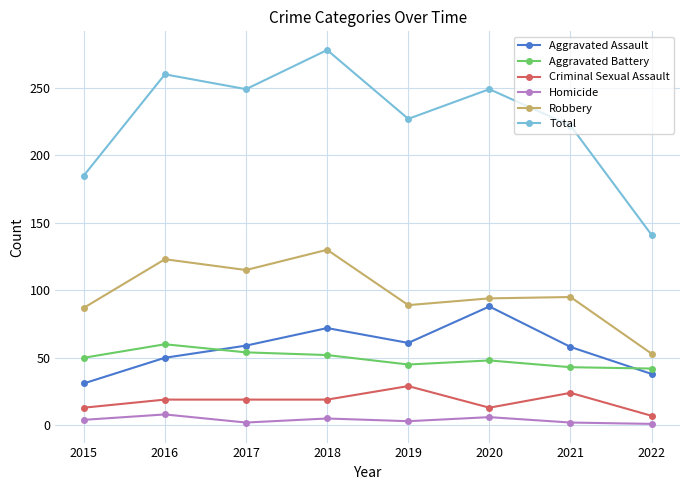

Read the Homicide value at 2018.

5